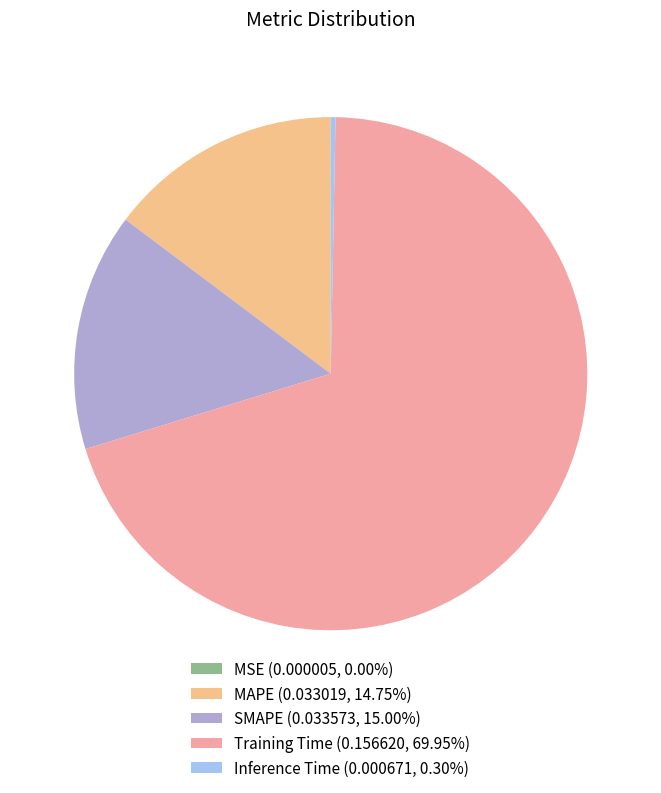

To the nearest percent, what is the average slice percentage?

20%